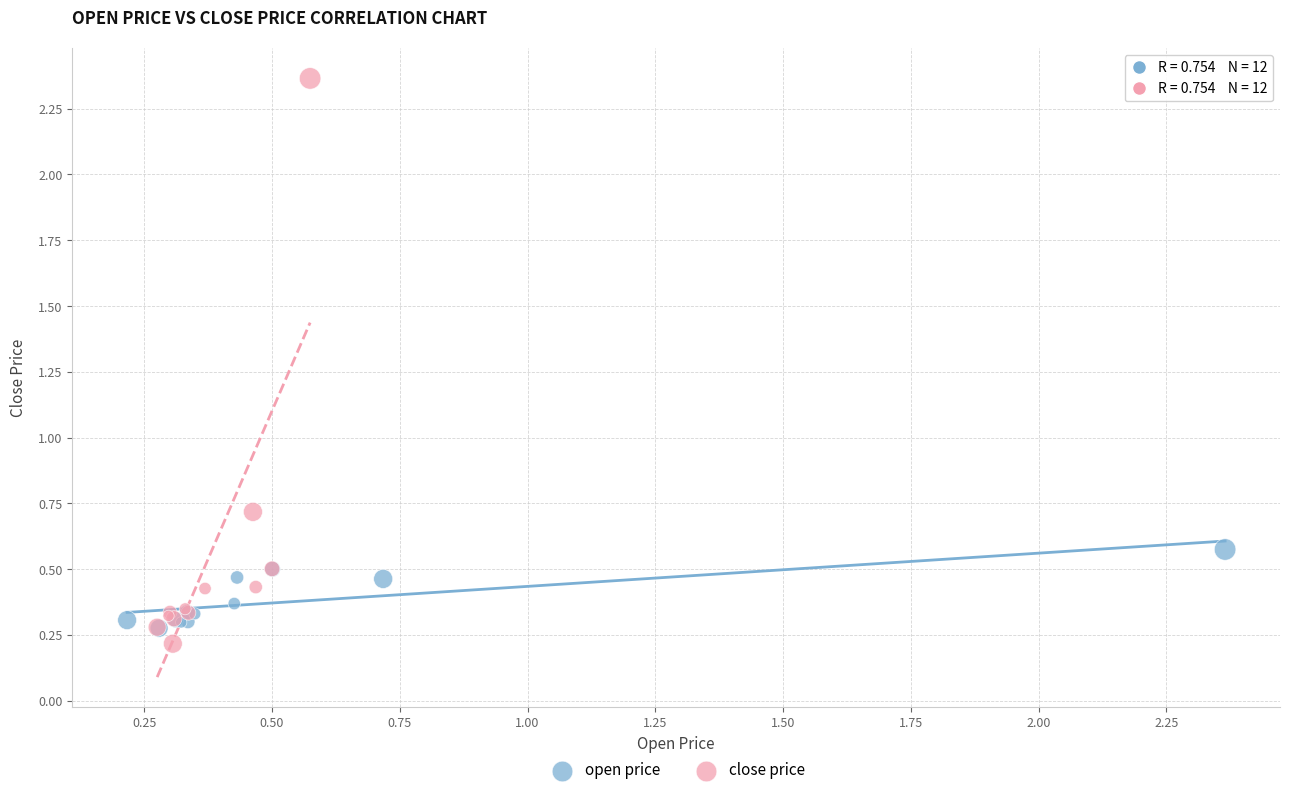

Which series has the largest Y range (max minus min)?

close price